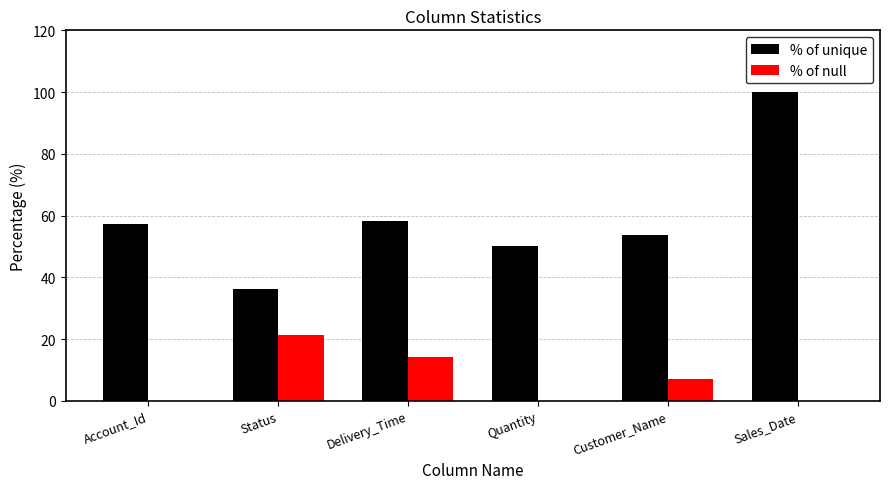

How many groups of bars are there?

6